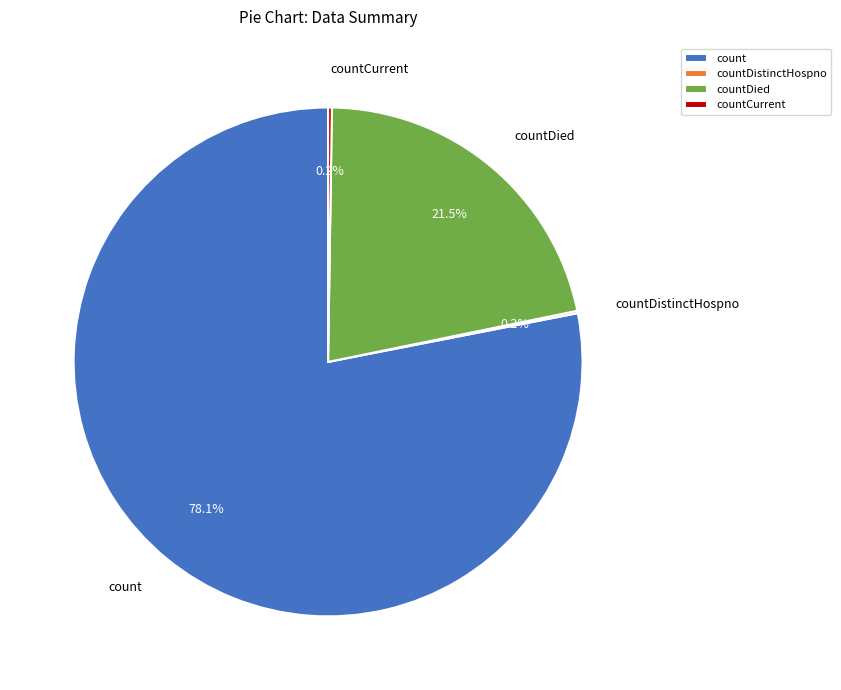

Combined, do count and countDied account for over 50%?

Yes